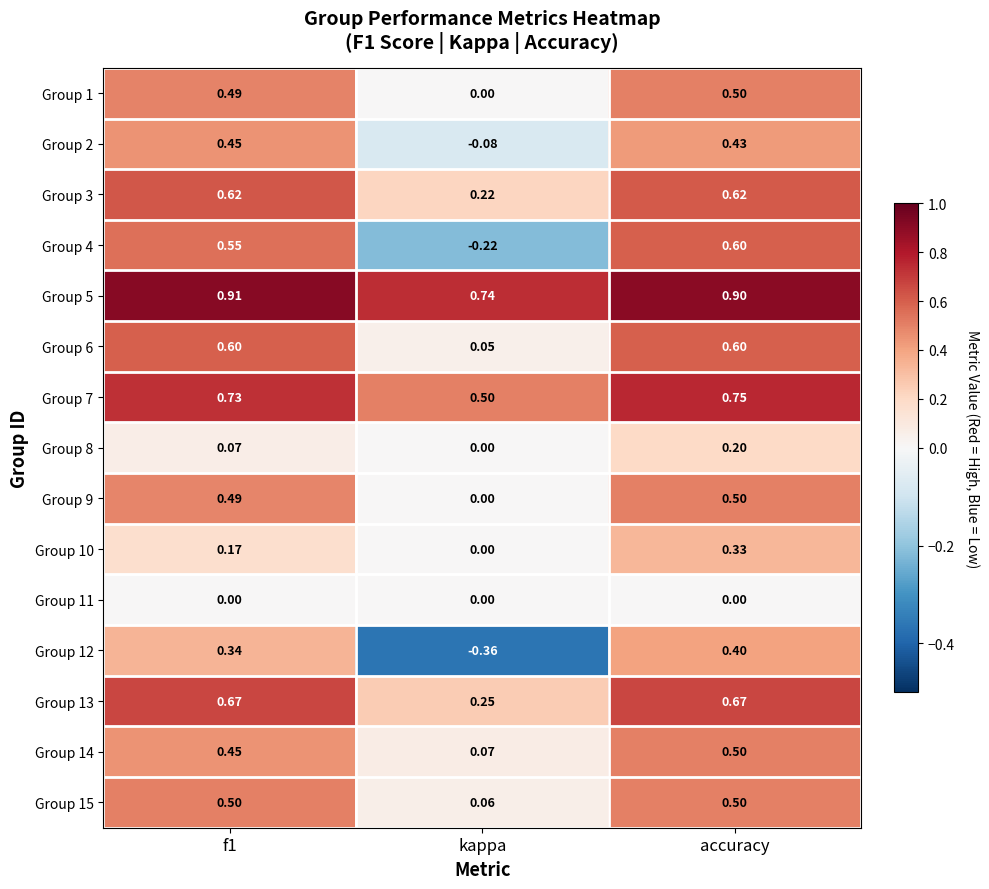

At which label does Group 1 reach its minimum?

kappa